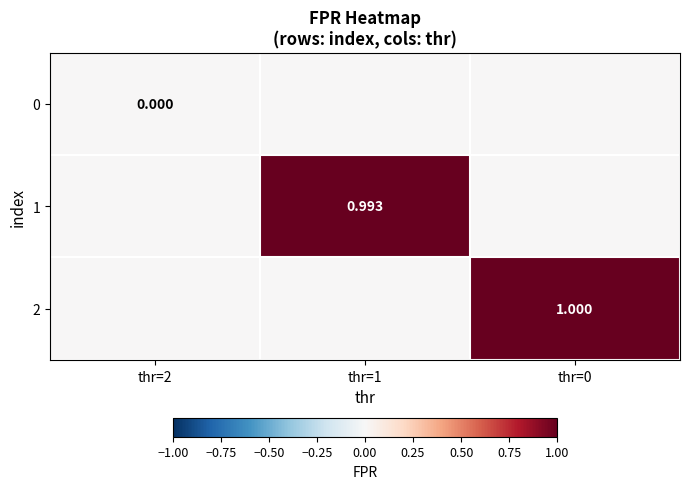

Which series changed the most between thr=2 and thr=1?

1